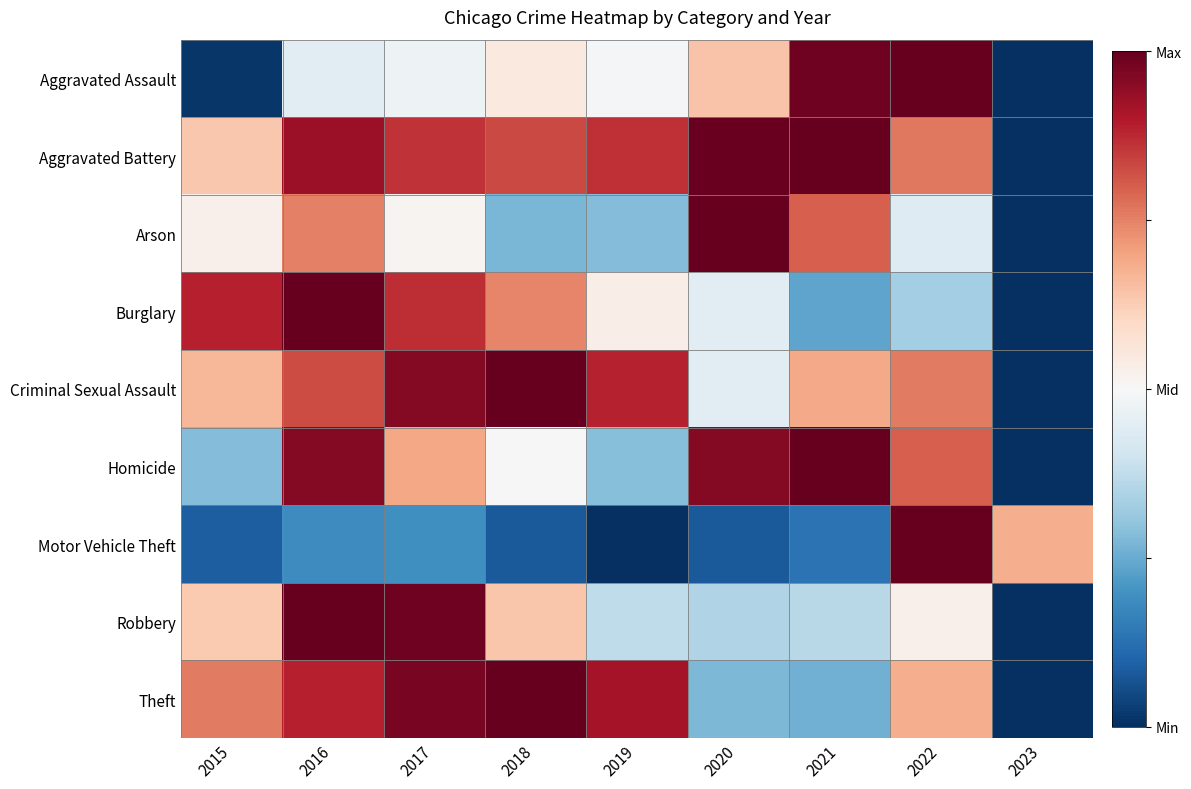

Between 2017 and 2018, which is larger?

2018